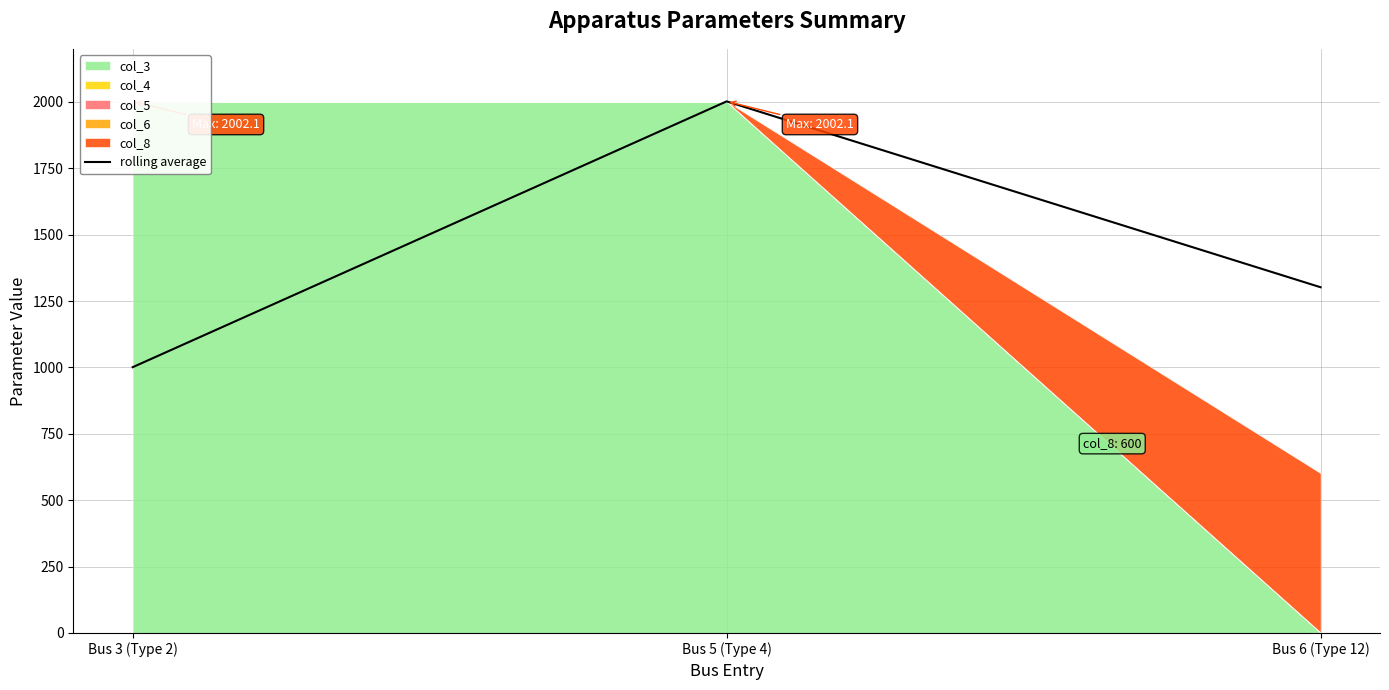

Which category has the highest value across all series?

Bus 5 (Type 4)